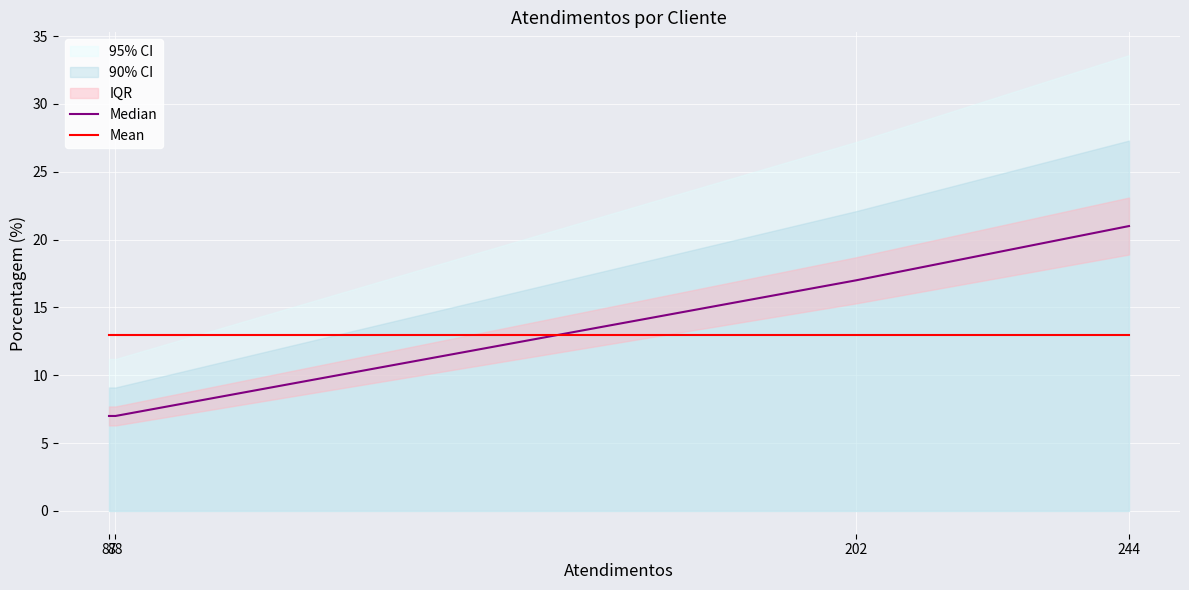

Reading right to left, list all the values displayed in this chart.

Median: 21	17	7	7
Mean: 13	13	13	13